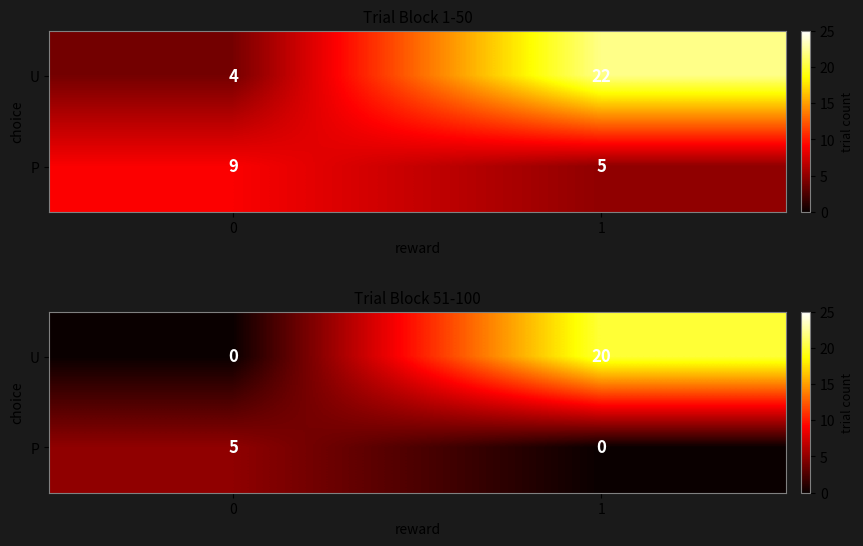

Rank the categories by U value from highest to lowest.

1, 0